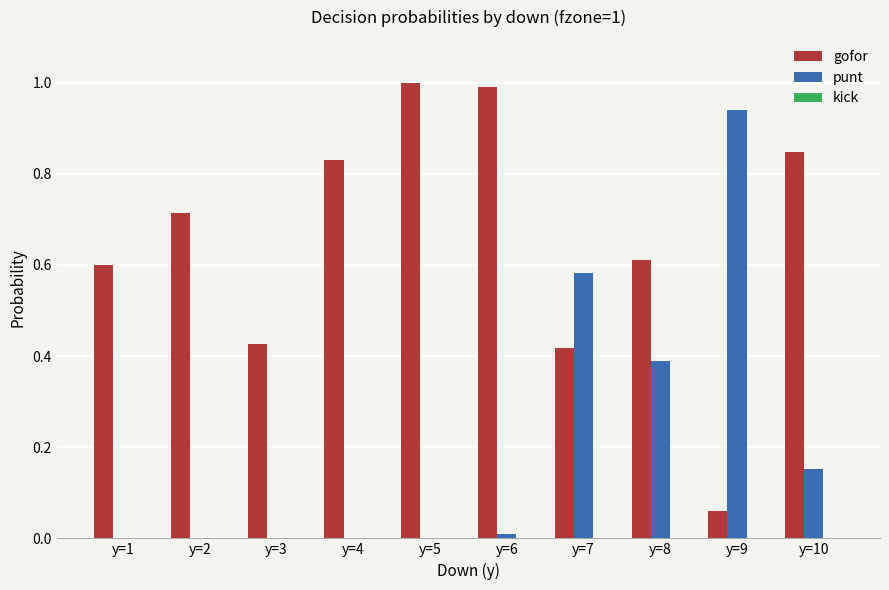

Between y=2 and y=10, which series saw the biggest shift?

punt